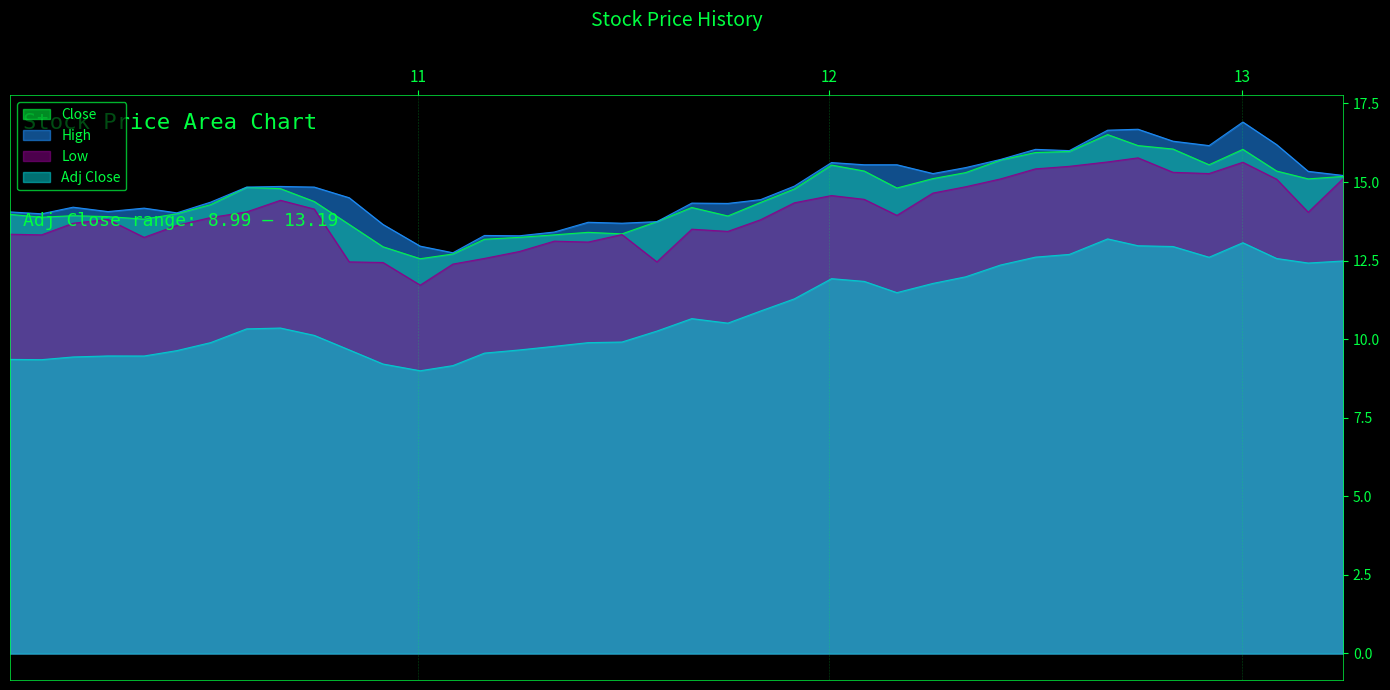

True or false: Close and Adj Close cross at least once.

False